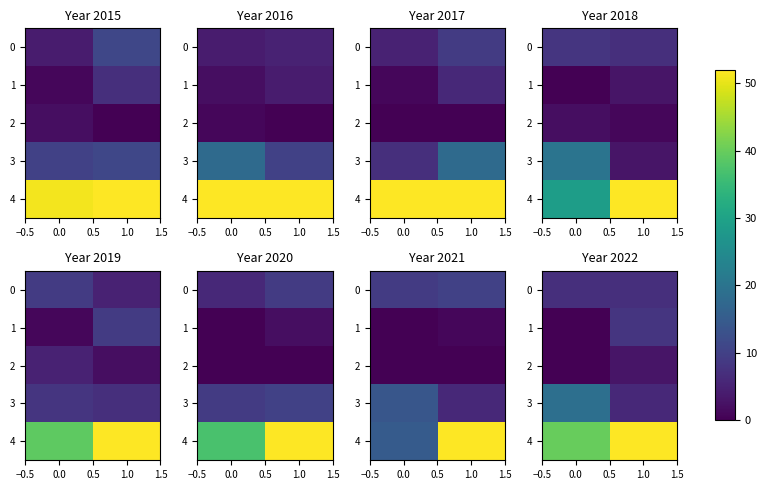

Is the value of 4 at 0.0 greater than the value of 1 at 0.0?

Yes